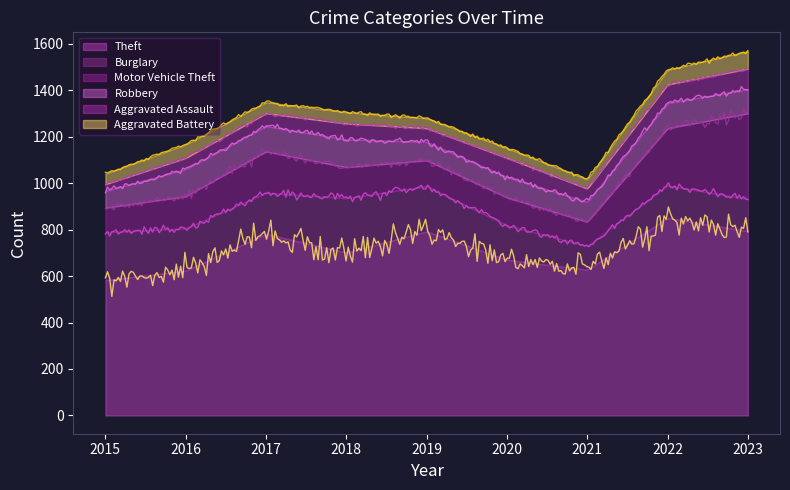

Reading left to right, extract all data points from this chart.

Theft: 582	623	781	701	792	670	627	850	793
Burglary: 206	182	177	234	195	148	102	140	138
Motor Vehicle Theft: 106	138	178	133	111	120	104	246	369
Robbery: 72	117	109	120	79	88	86	108	104
Aggravated Assault: 29	48	55	68	59	82	57	80	88
Aggravated Battery: 46	58	48	49	43	43	40	63	76